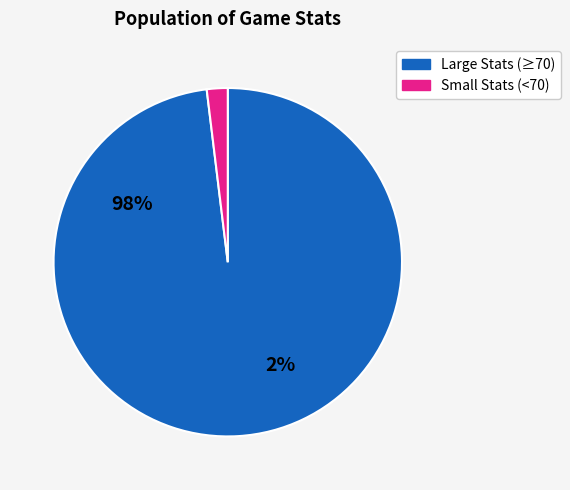

Is there a majority slice in this chart?

Yes